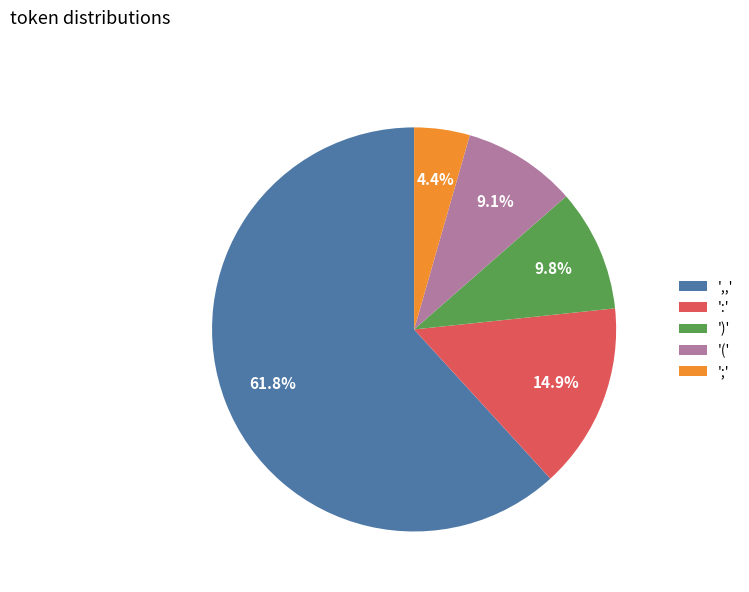

Which has a higher value, ',,' or ';'?

',,'